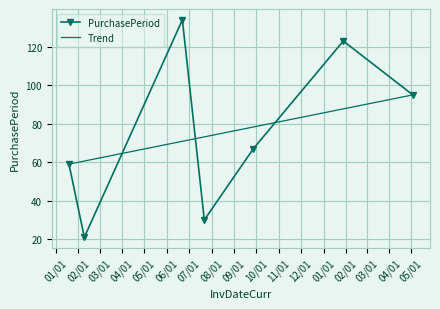

What is the minimum value for Trend?

59.0